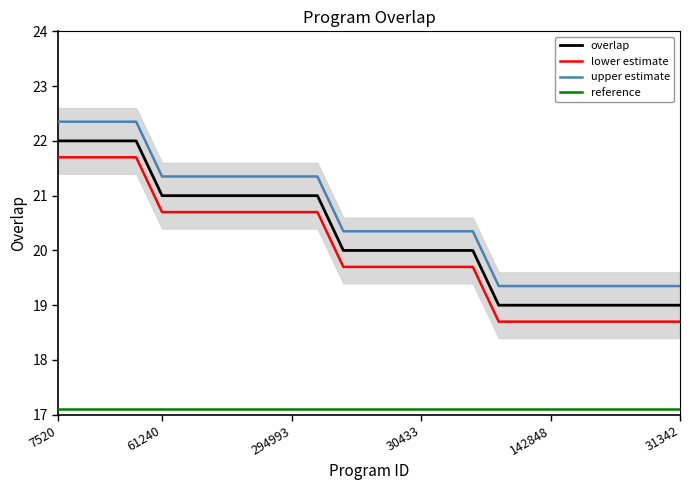

True or false: reference and lower estimate cross at least once.

False